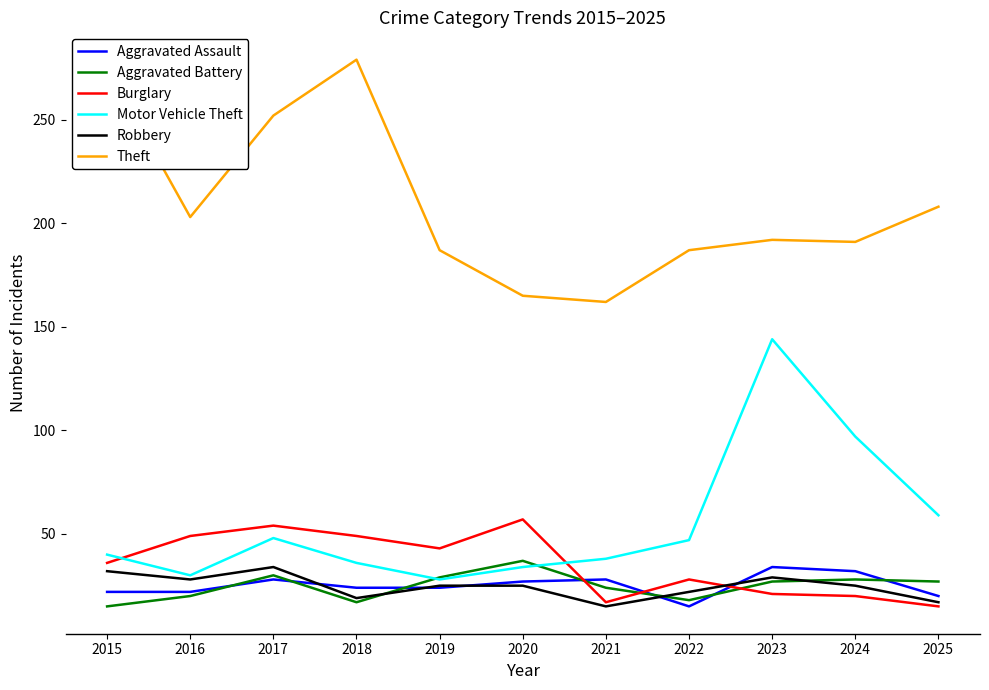

Which series has the largest total across all categories?

Theft